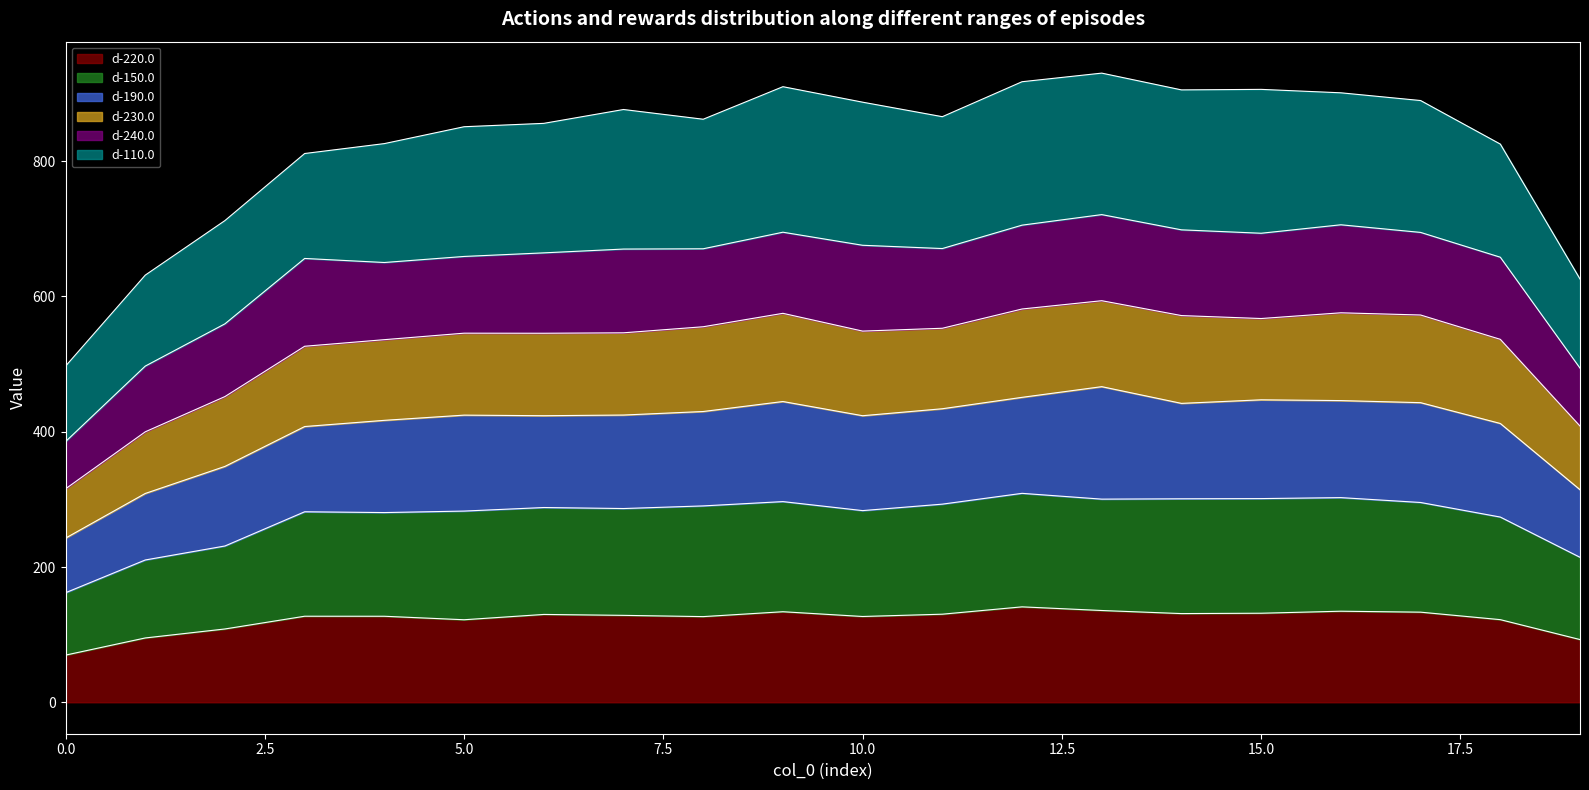

What is the highest value of the d-220.0 series?

141.1